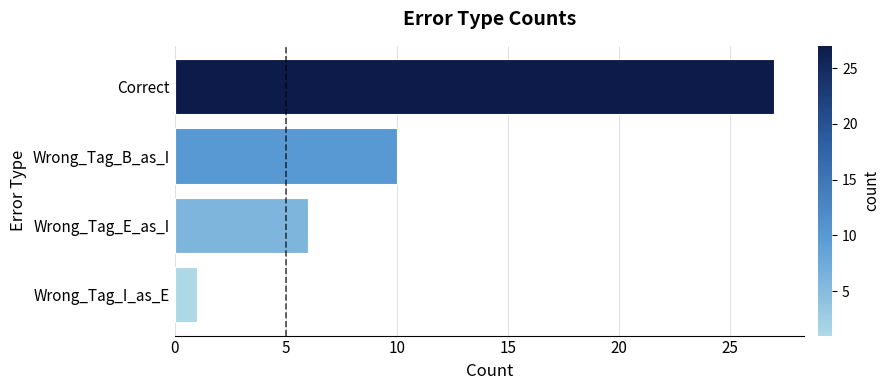

What is the ratio of the value at Correct to the value at Wrong_Tag_B_as_I?

2.7